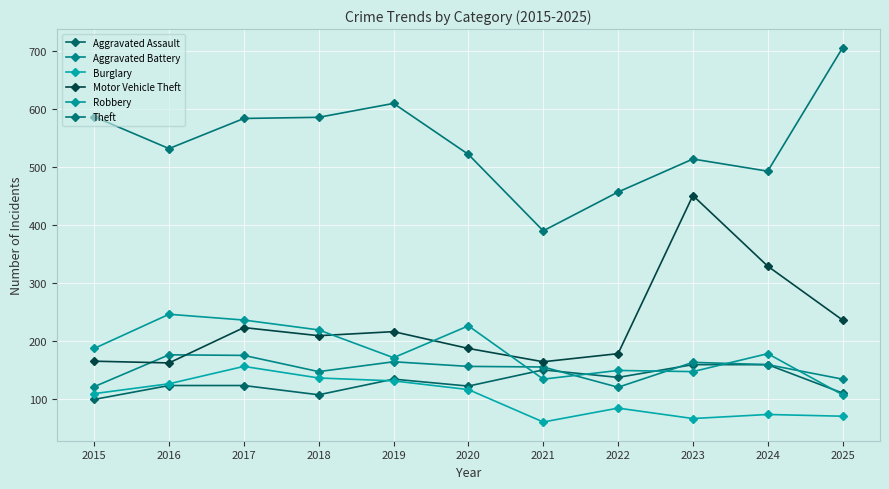

What is the sum of the Robbery values at 2017 and 2018?

455